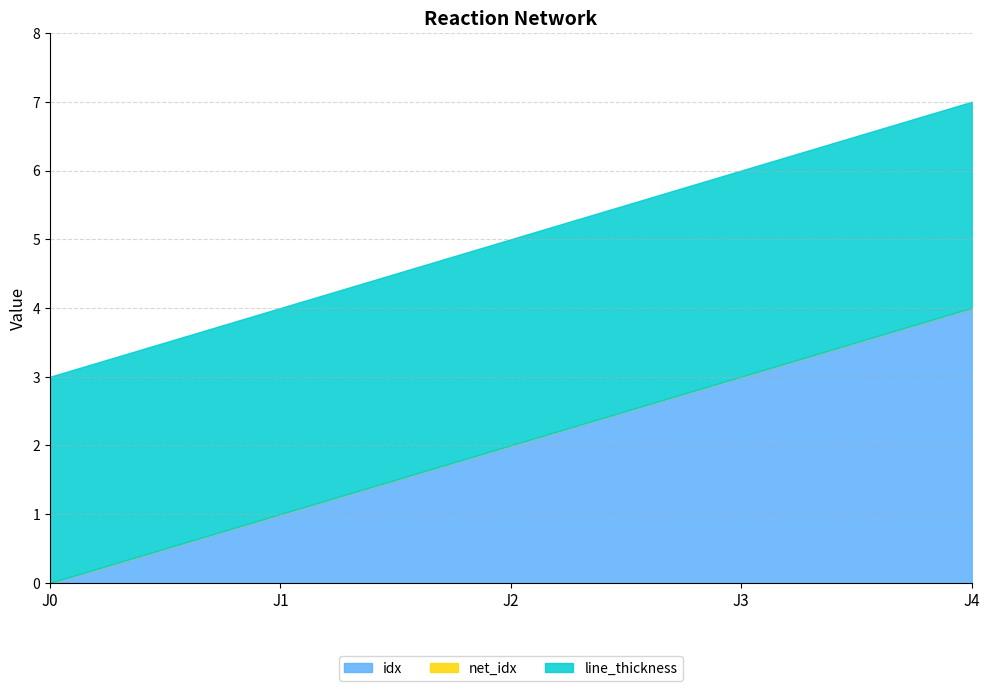

What is the average value of the line_thickness series?

3